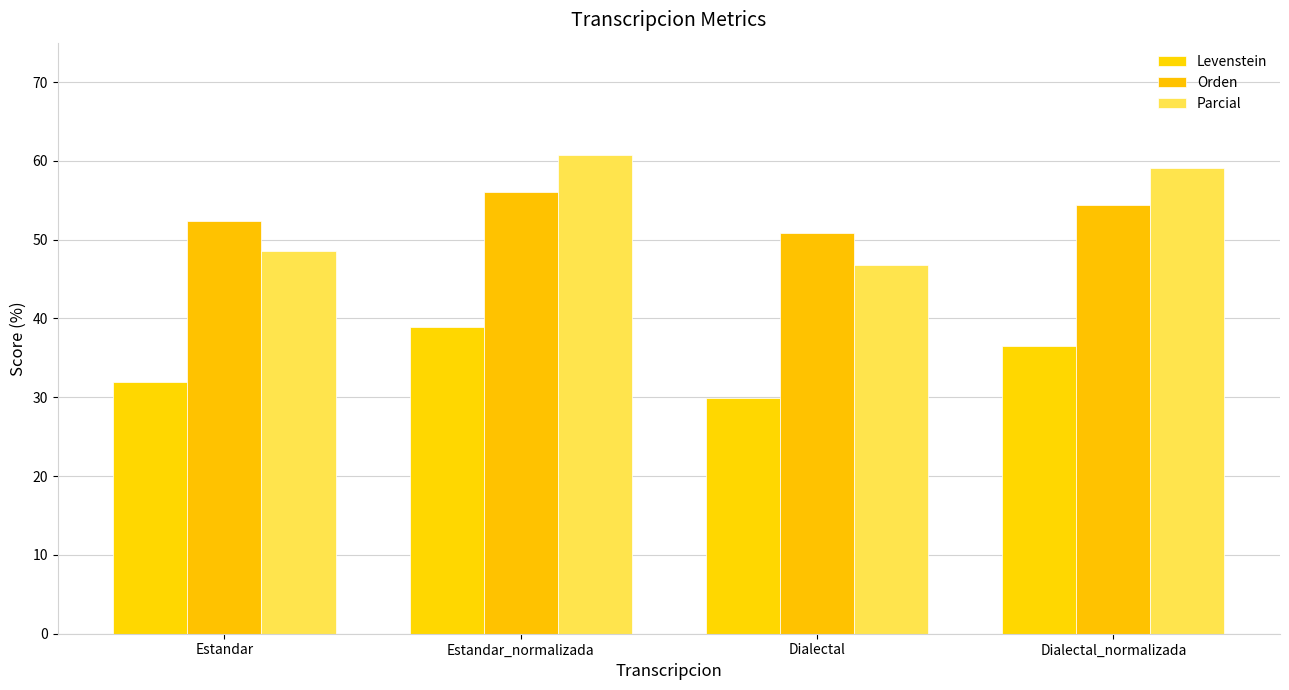

What is the difference between the Parcial values at Dialectal and Estandar_normalizada?

13.9